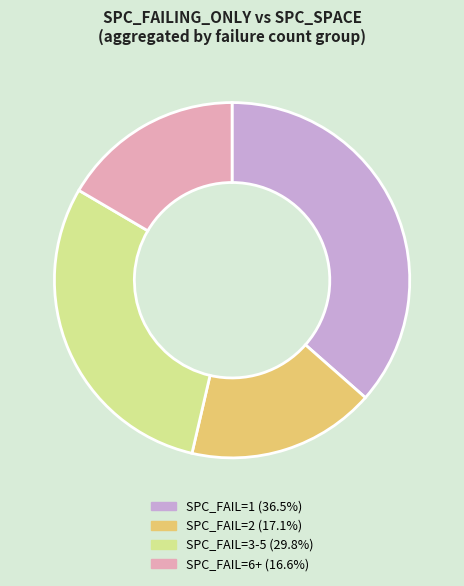

Does any single category account for the majority?

No